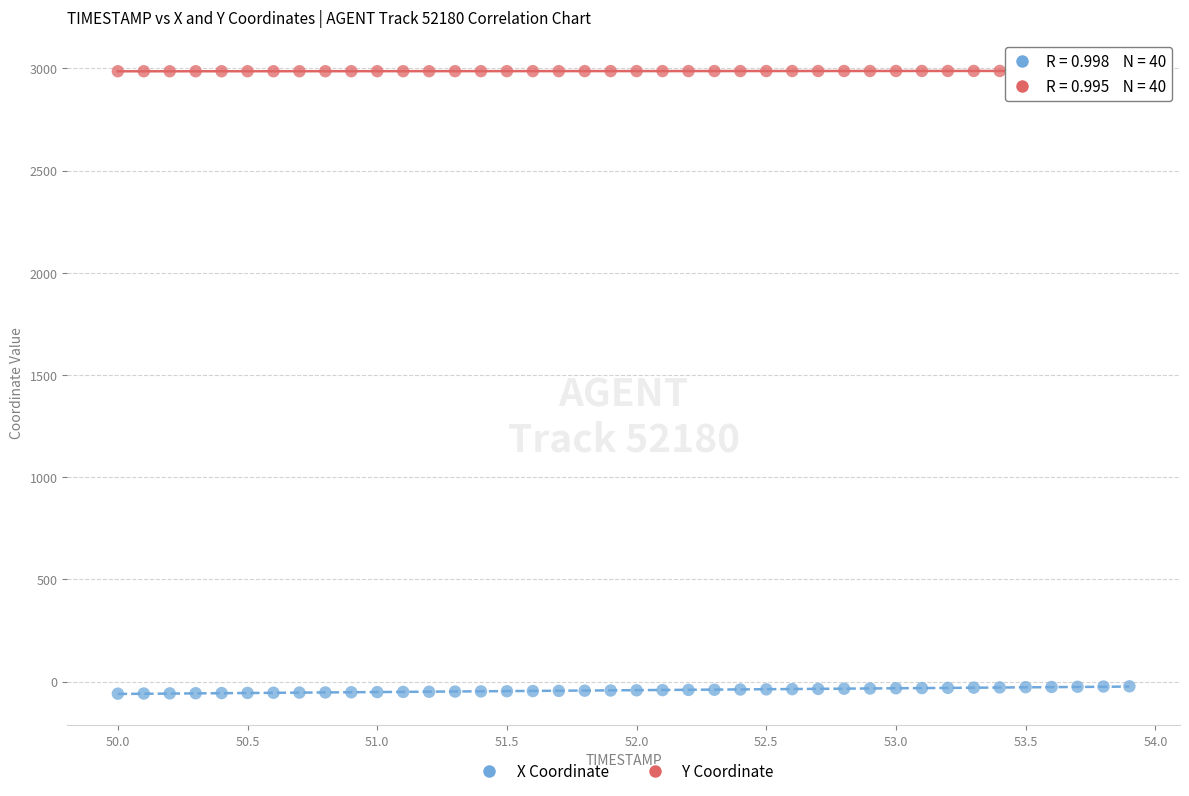

Across all data points, what is the range of Y values (max minus min)?

3047.1